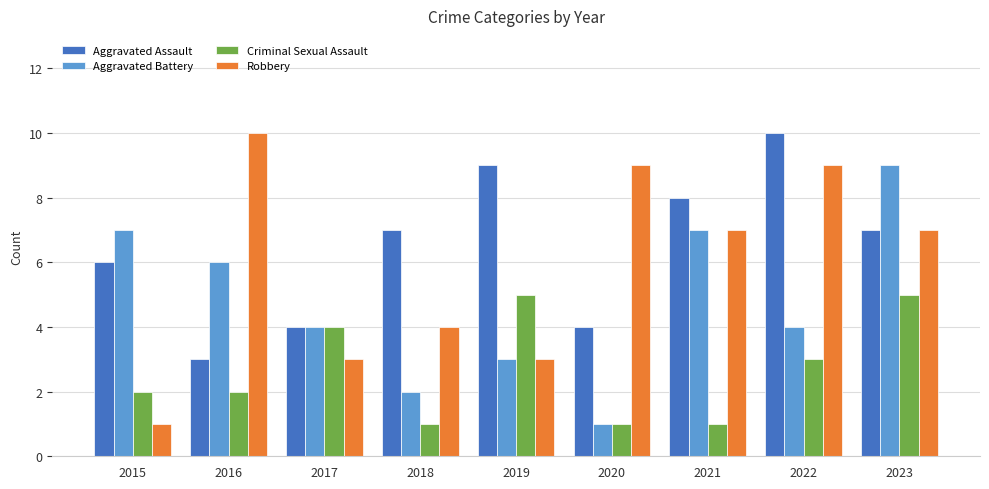

How many distinct data groups are displayed?

4